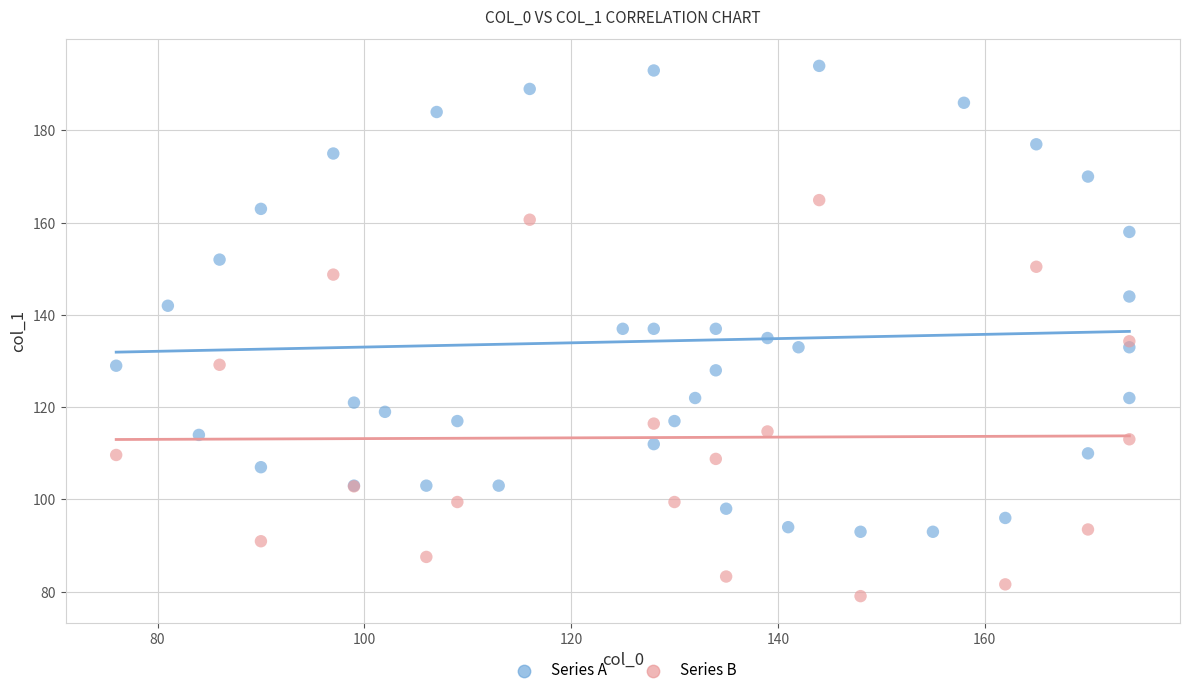

Which series has the widest spread of Y values?

Series A